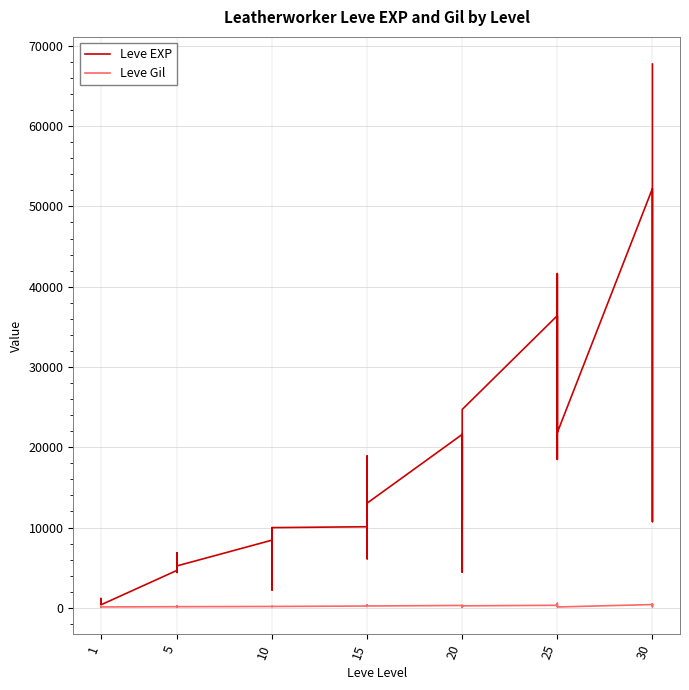

True or false: Leve Gil and Leve EXP cross at least once.

False